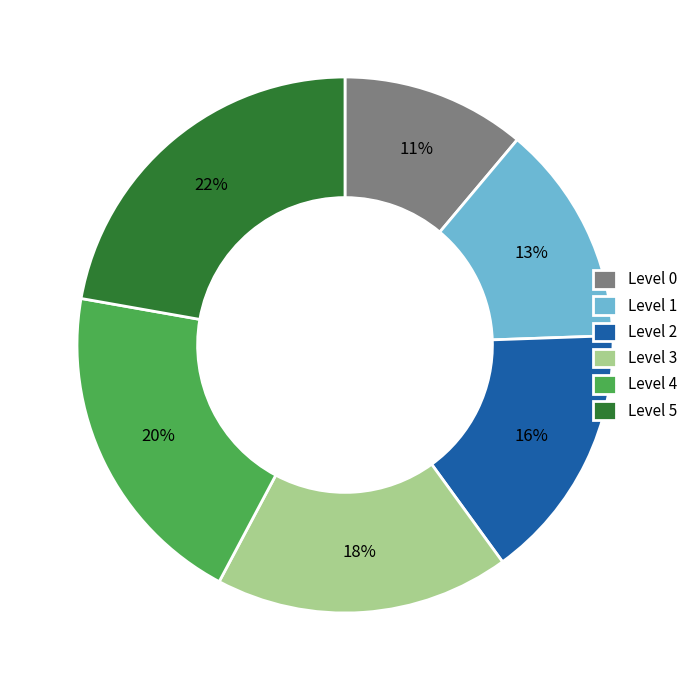

To the nearest percent, what is the difference between the Level 5 and Level 3 slice percentages?

4%